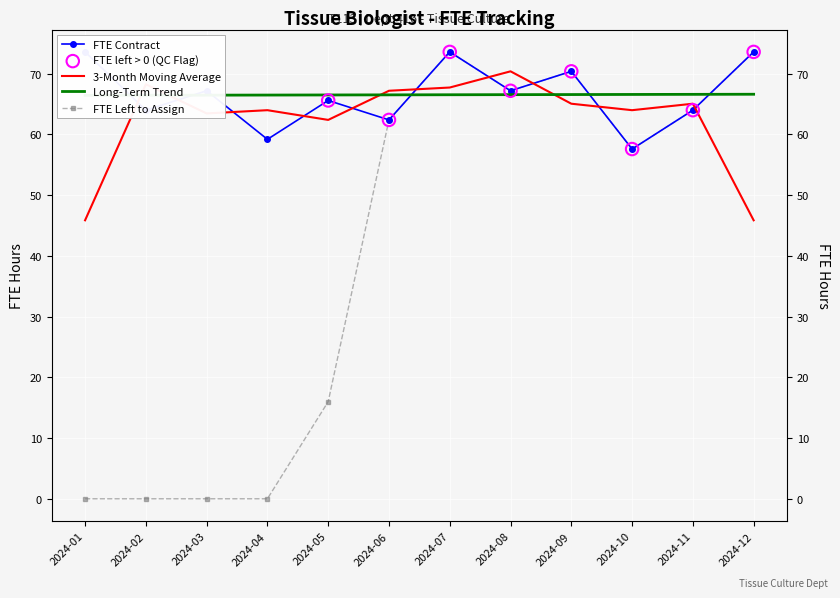

Which series has the largest total across all categories?

FTE Contract